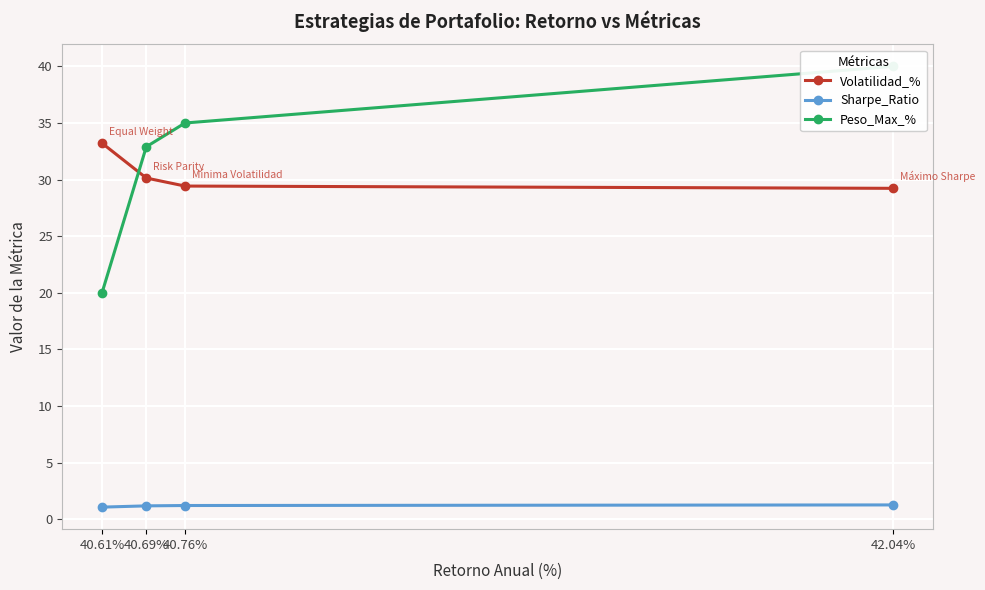

Count the number of data series in this chart.

3